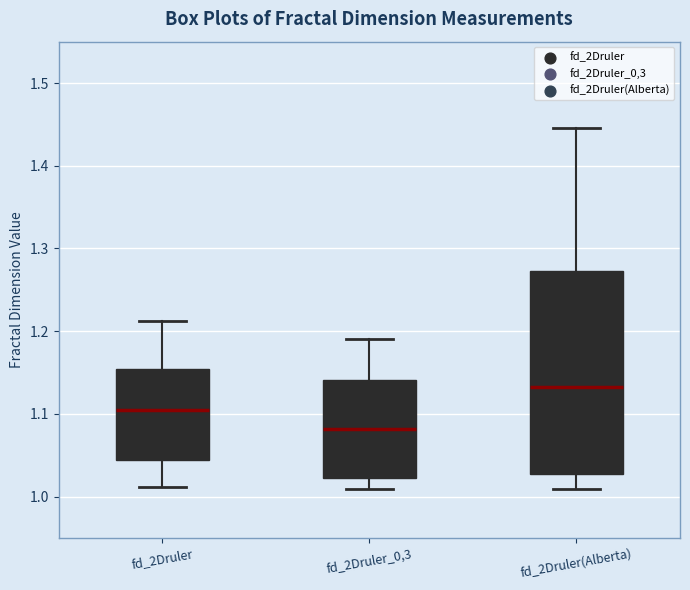

Where does the median line of the box for fd_2Druler sit on the y-axis? The values are not printed on the chart, so give them approximately, as read against the axis.

1.10